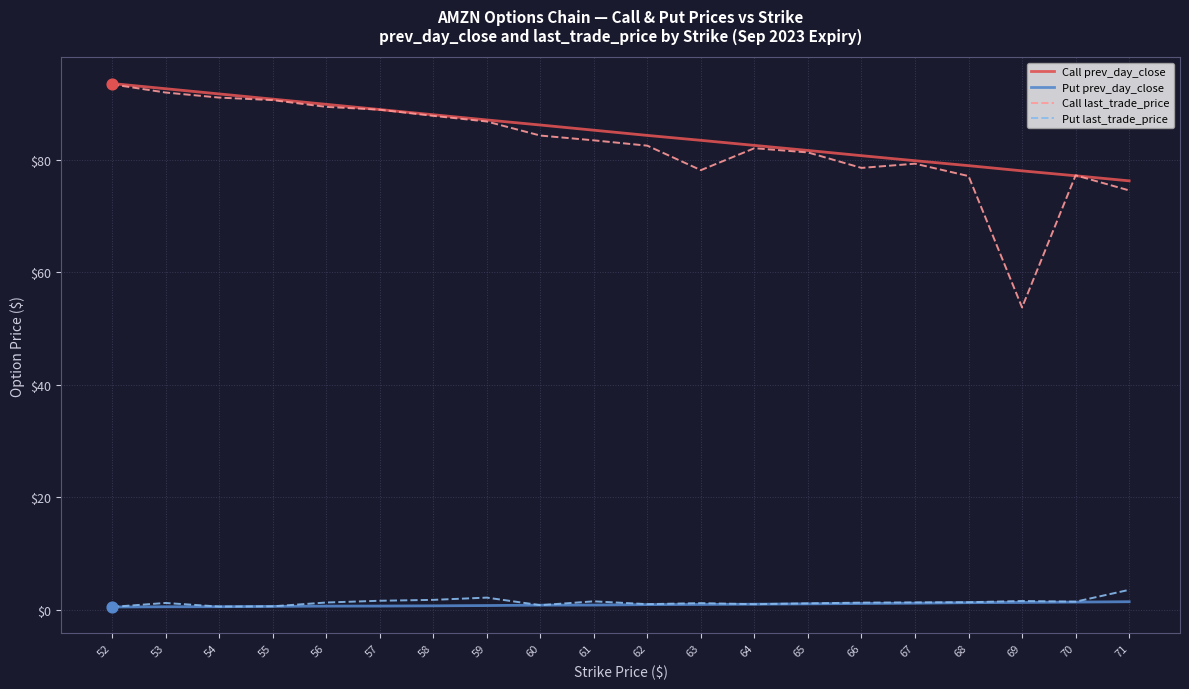

What are all the series names shown in the legend?

Call prev_day_close, Put prev_day_close, Call last_trade_price, Put last_trade_price